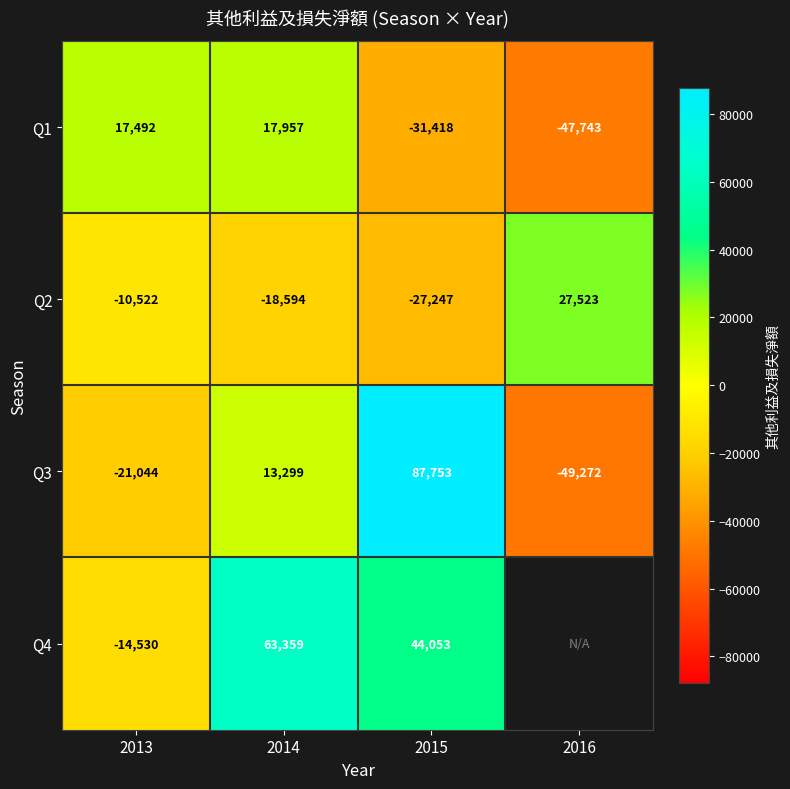

Which series changed the most between 2014 and 2015?

Q3